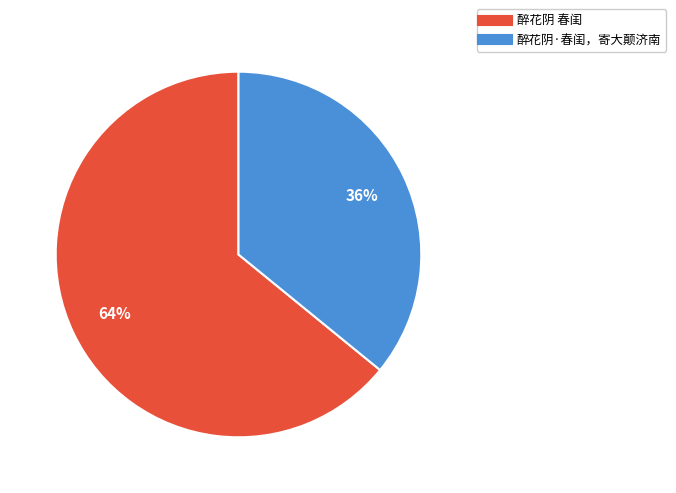

Which slice is the smallest?

醉花阴·春闺，寄大颠济南